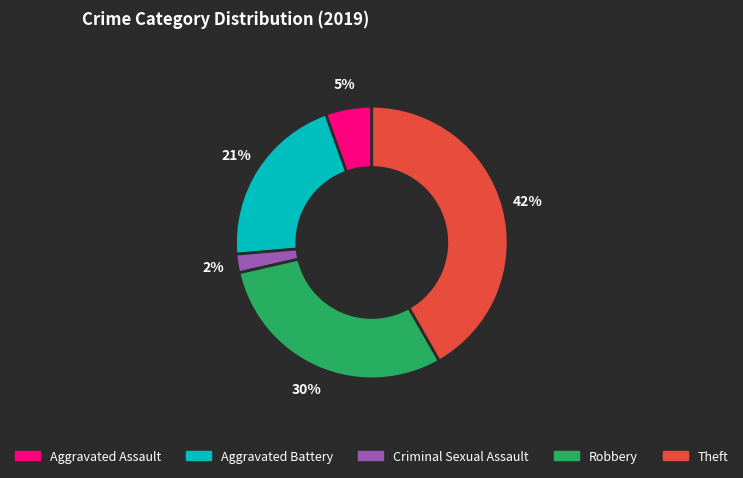

What is the smallest slice in the pie chart?

Criminal Sexual Assault